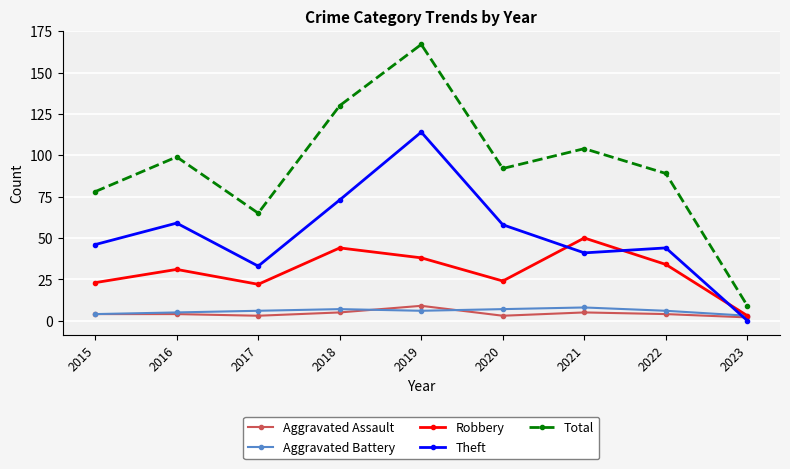

Reading left to right, transcribe all the data shown in this chart.

Aggravated Assault: 2015=4	2016=4	2017=3	2018=5	2019=9	2020=3	2021=5	2022=4	2023=2
Aggravated Battery: 2015=4	2016=5	2017=6	2018=7	2019=6	2020=7	2021=8	2022=6	2023=3
Robbery: 2015=23	2016=31	2017=22	2018=44	2019=38	2020=24	2021=50	2022=34	2023=3
Theft: 2015=46	2016=59	2017=33	2018=73	2019=114	2020=58	2021=41	2022=44	2023=0
Total: 2015=78	2016=99	2017=65	2018=130	2019=167	2020=92	2021=104	2022=89	2023=9